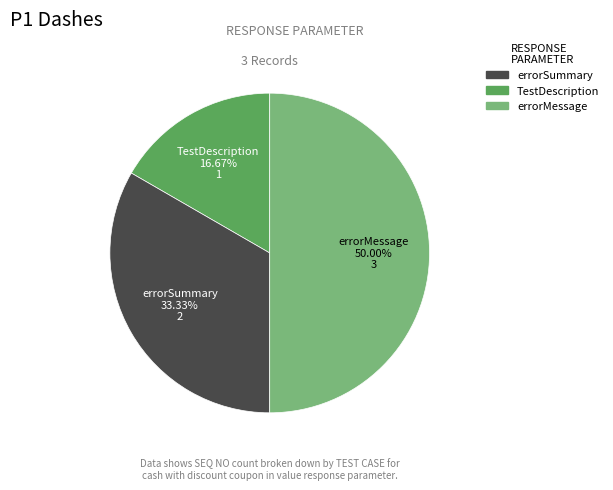

To the nearest percent, what is the difference between the largest and smallest slice percentages?

33%